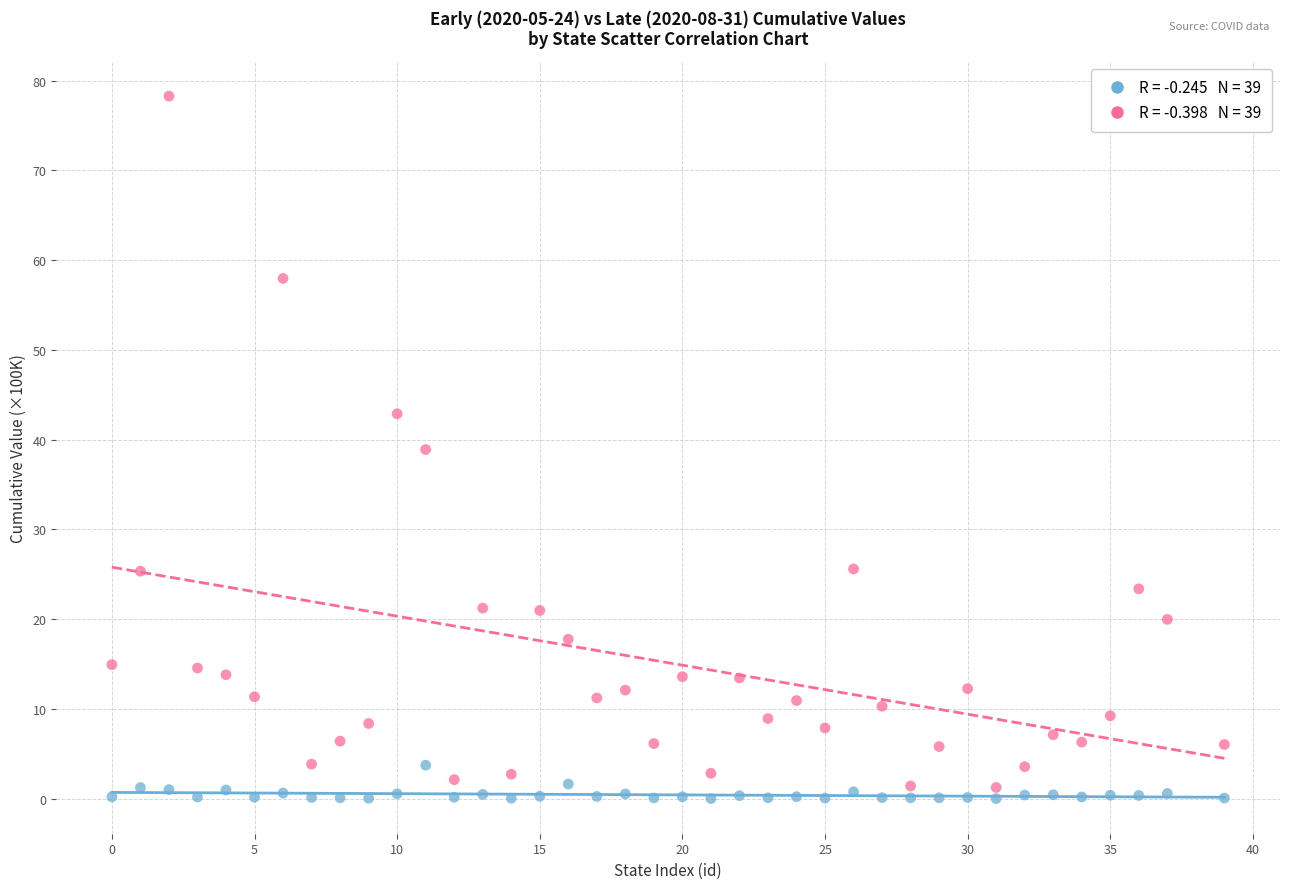

Across all data points, what is the range of X values (max minus min)?

39.0